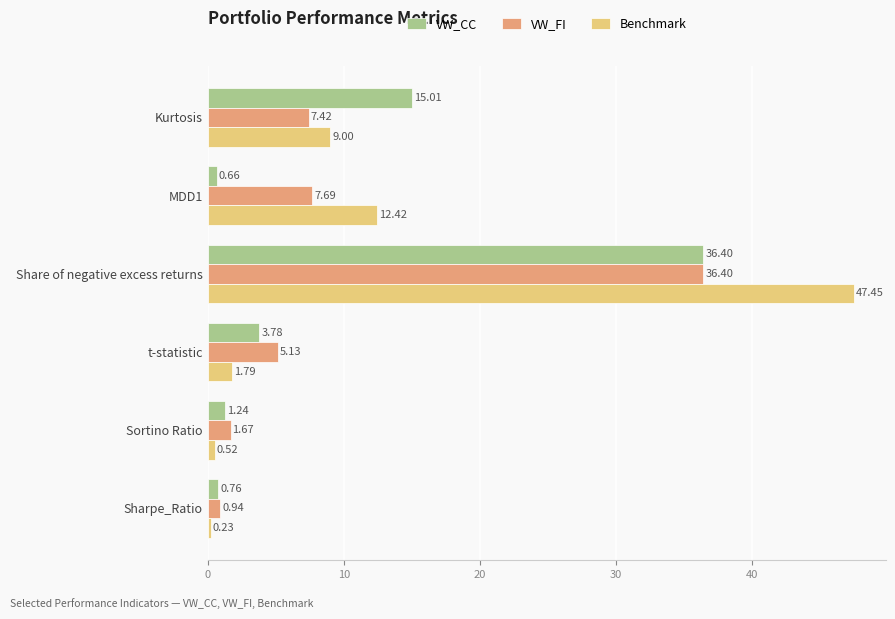

What is the average value of the Benchmark series?

11.9